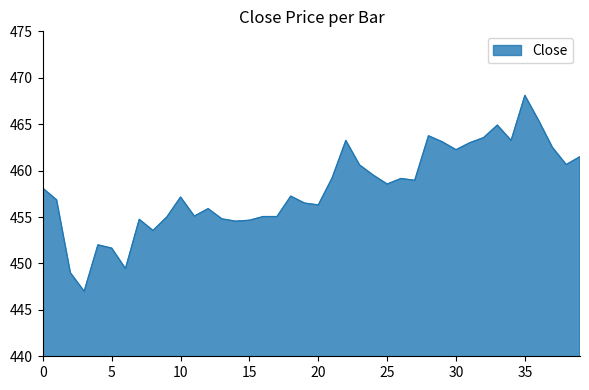

What is the smallest value displayed?

447.0